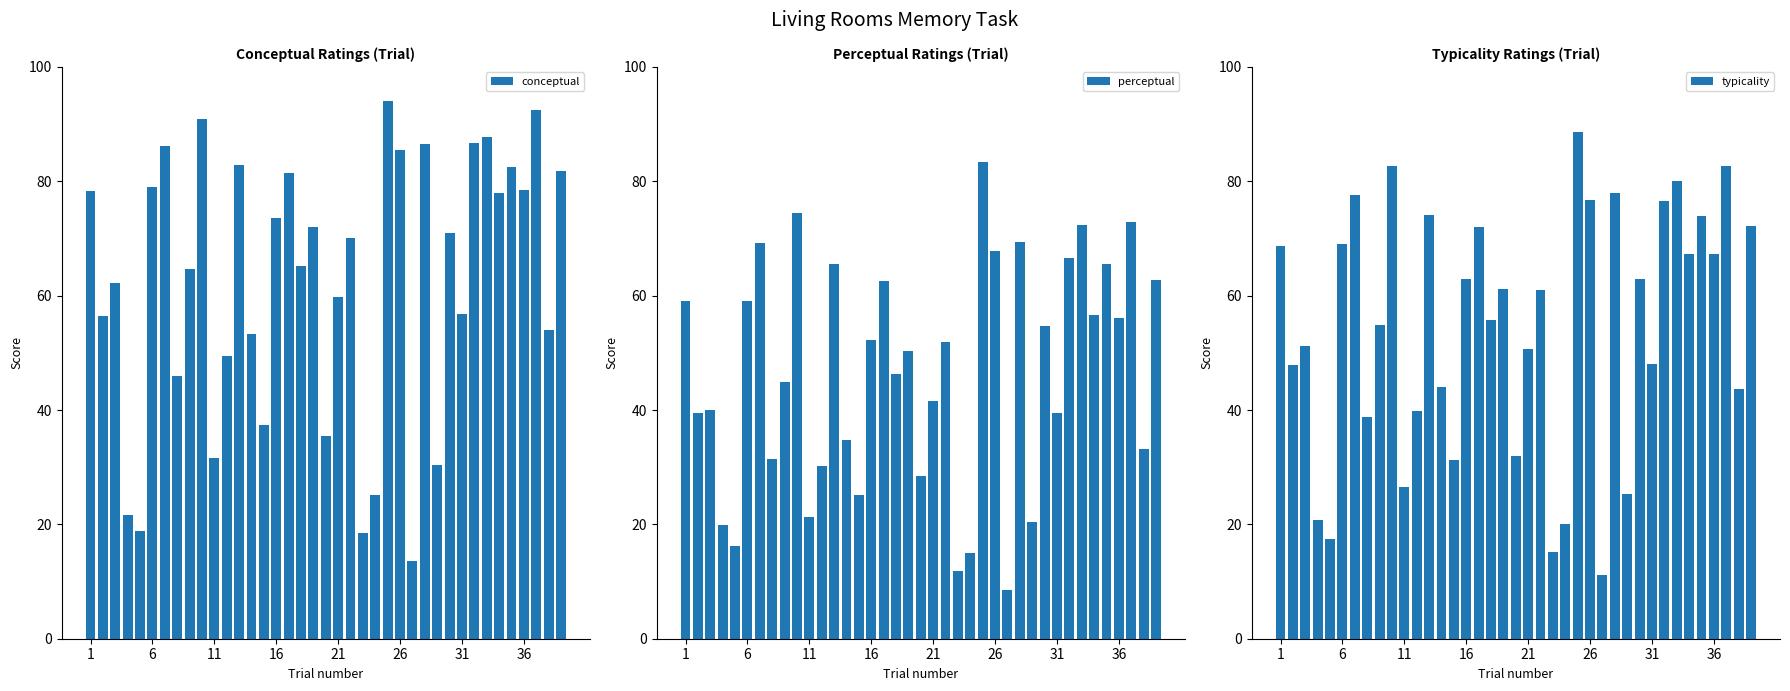

What is the difference between the maximum and minimum values in the conceptual series?

80.4